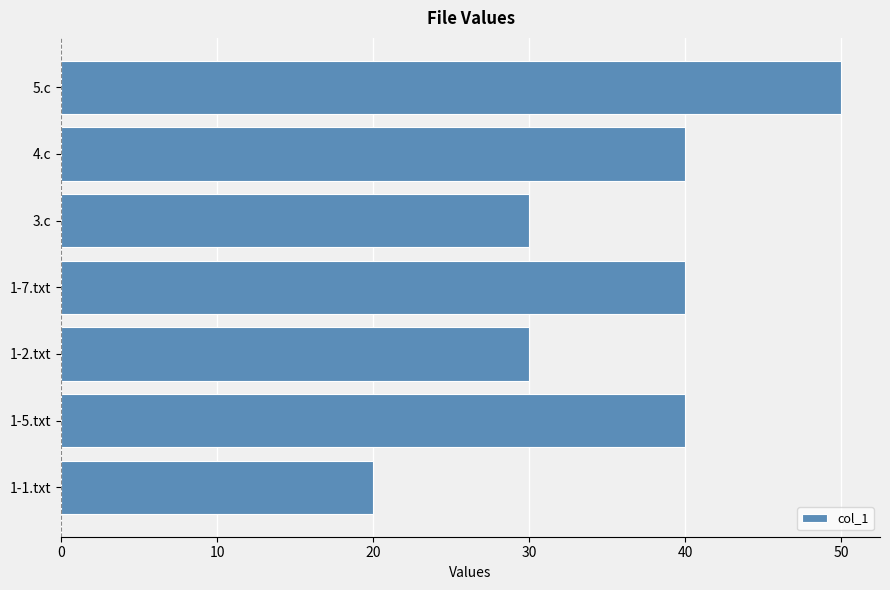

Is it true that the value at 1-7.txt is 52?

False